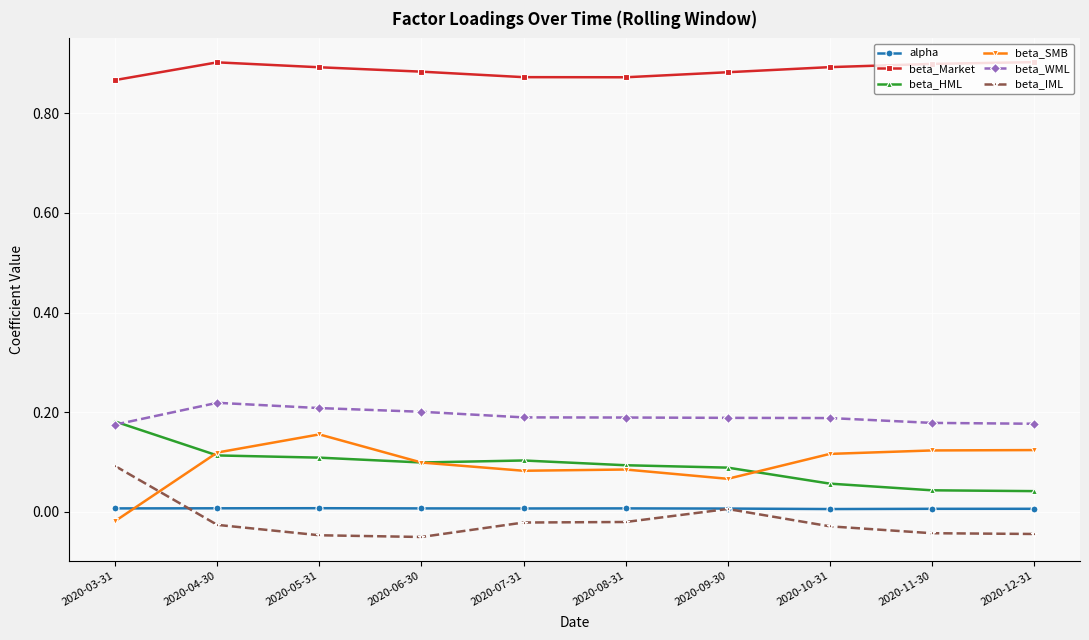

What is the label of the 4th point from the right?

2020-09-30